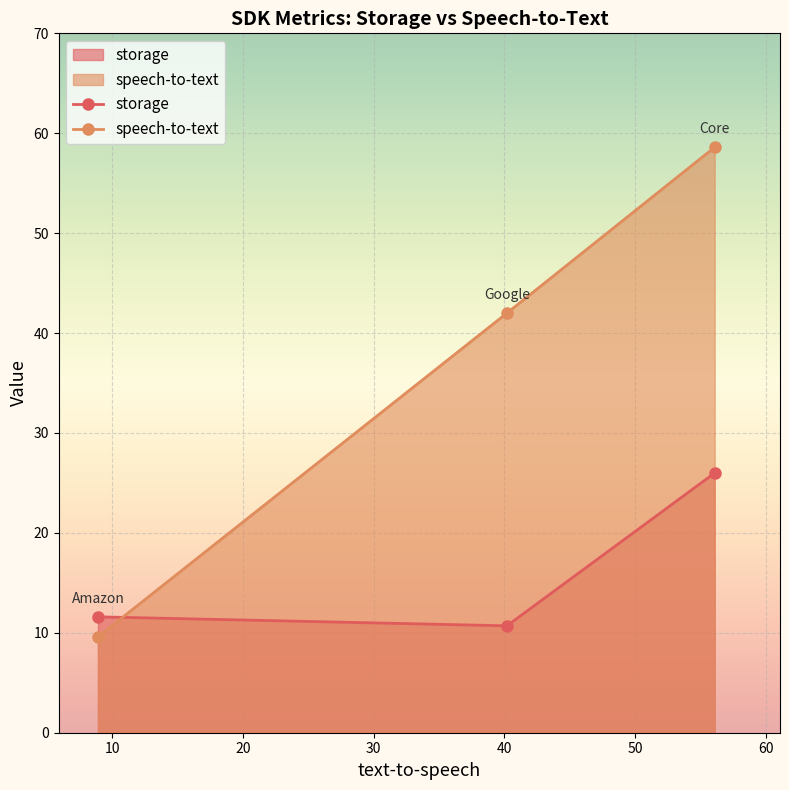

How many lines are shown in the chart?

2